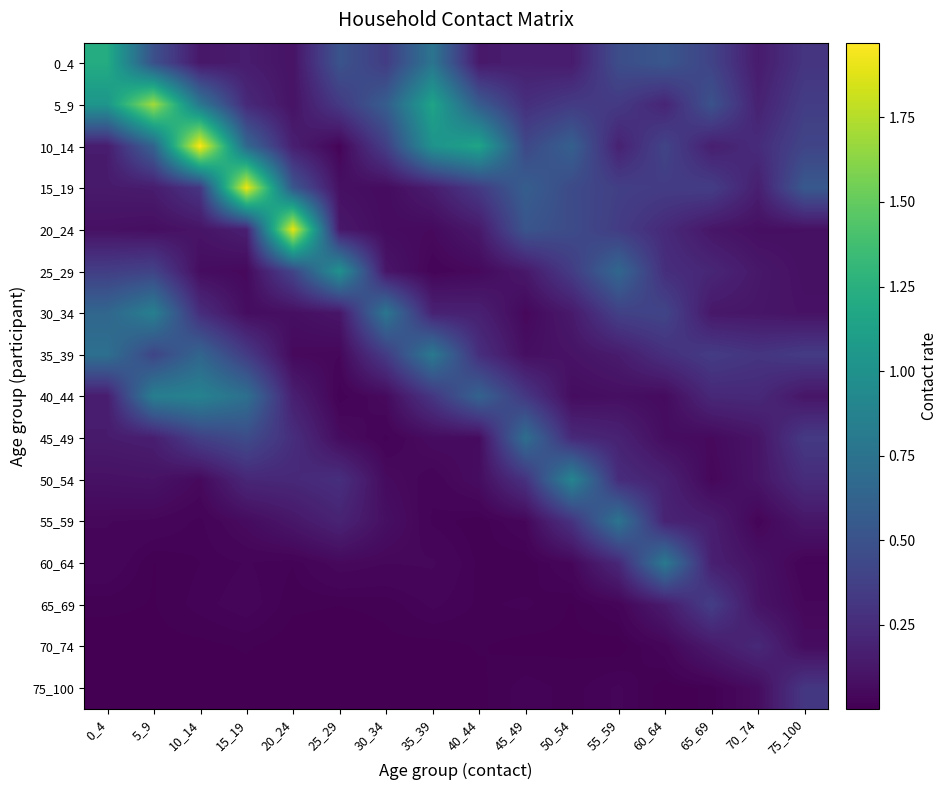

True or false: 60_64 has a value of 0.0 at 10_14.

False